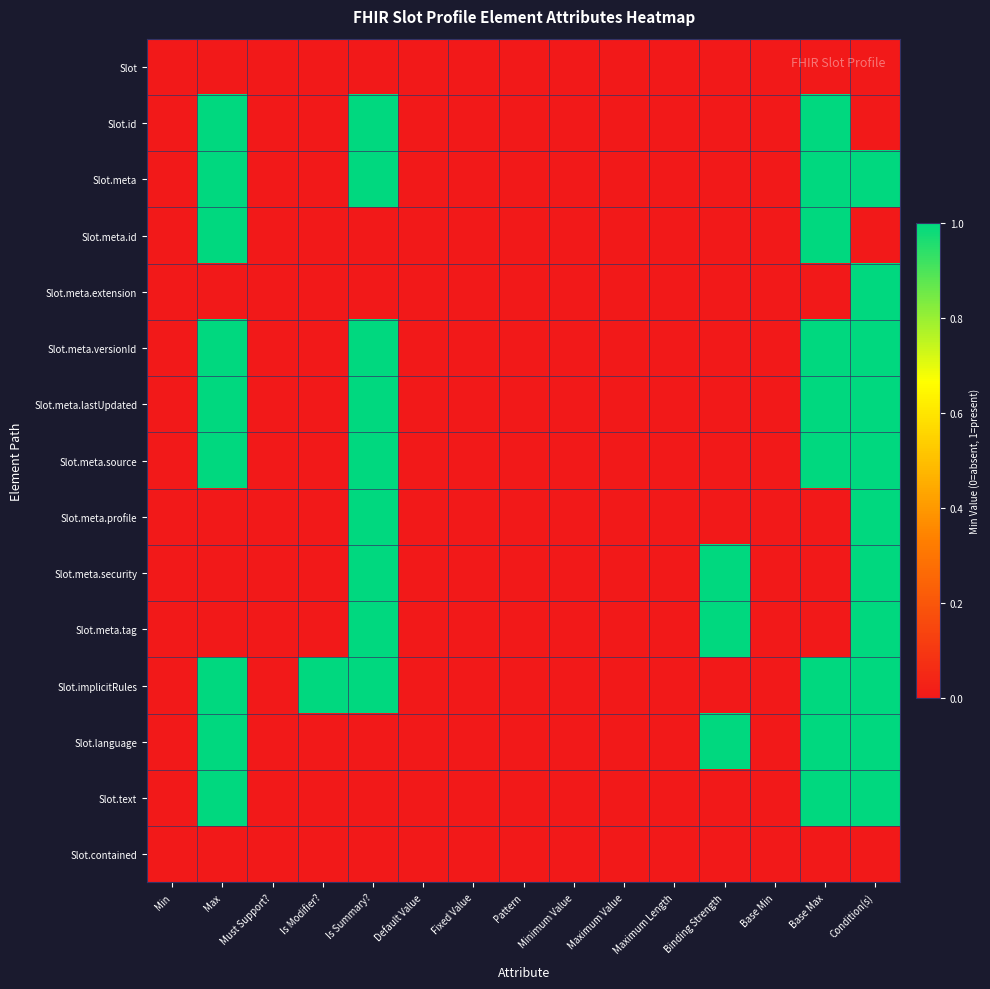

How many data points does each series have?

15